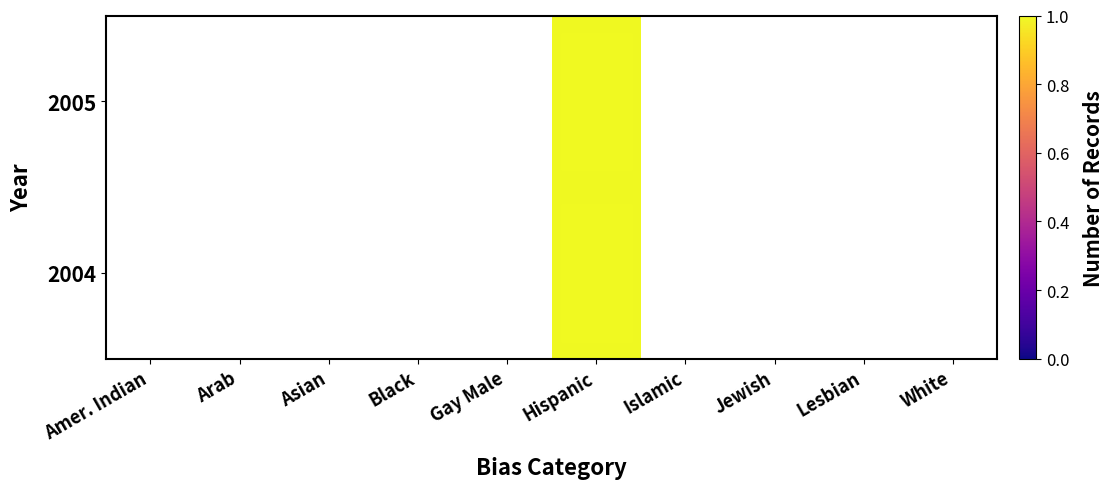

What is the sum of all 2005 values?

1